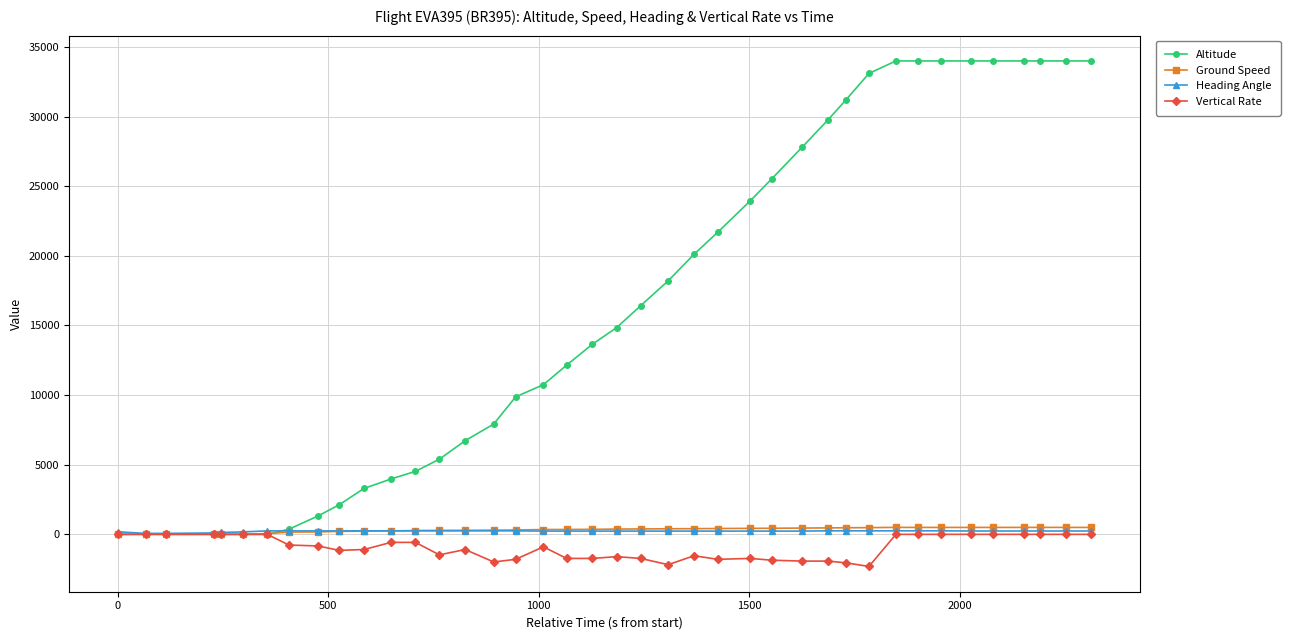

After their last crossing, which series has the higher values: Altitude or Ground Speed?

Altitude